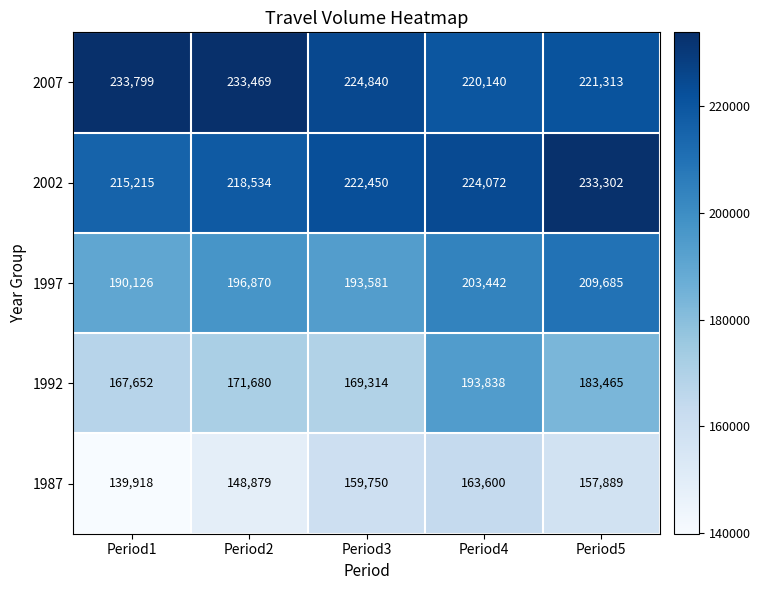

What is the minimum value shown in the chart?

139918